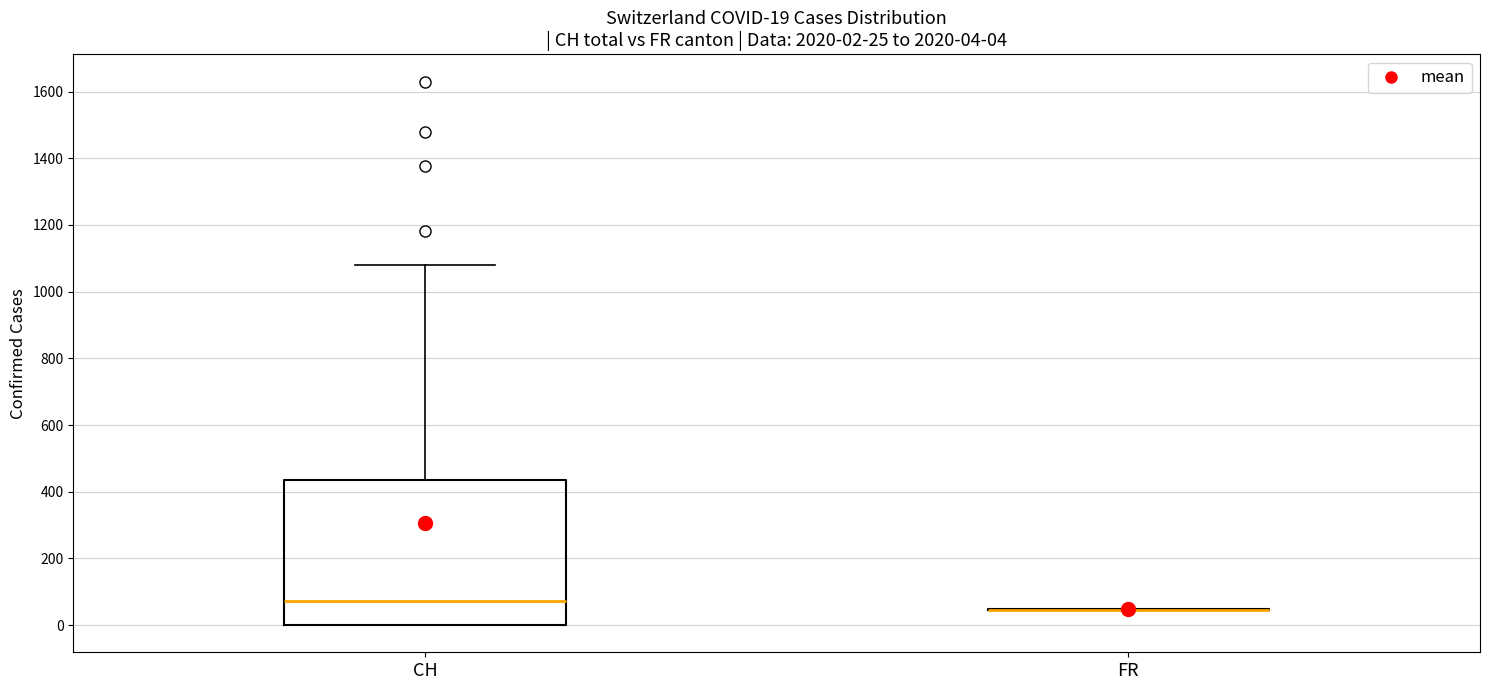

Which box is the tallest, from its lower edge to its upper edge?

CH